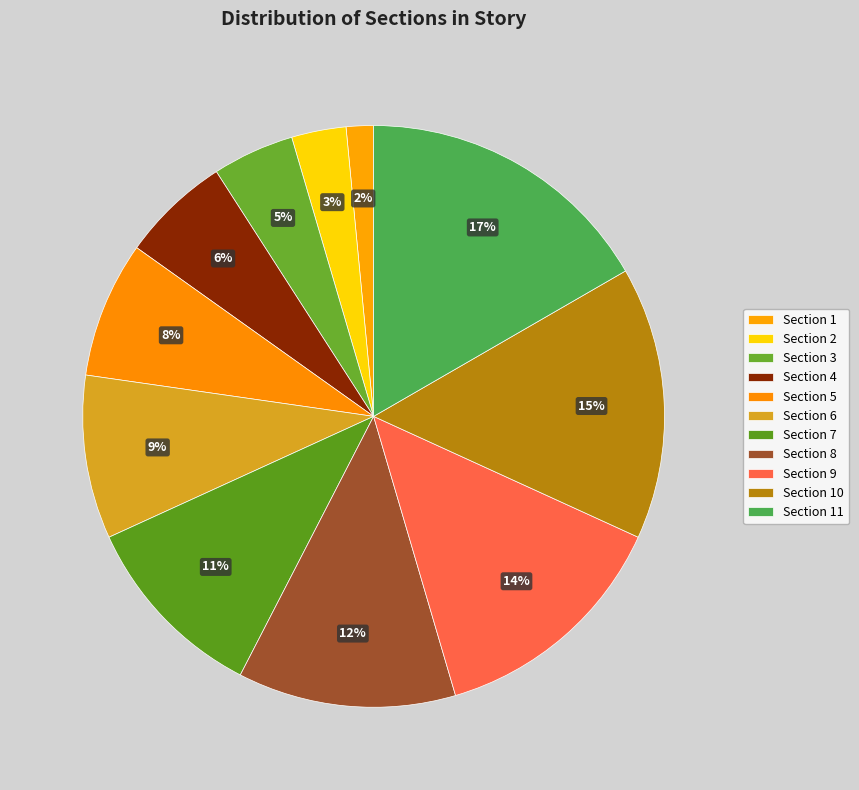

What percentage is the Section 8 slice, to the nearest percent?

12%